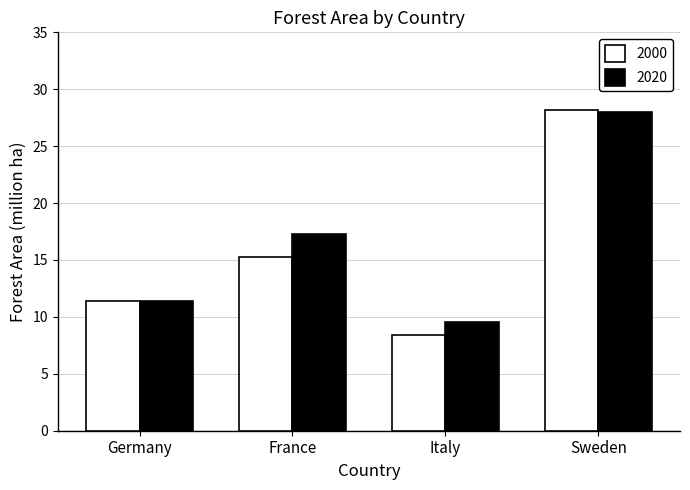

What position from the right is Germany?

4